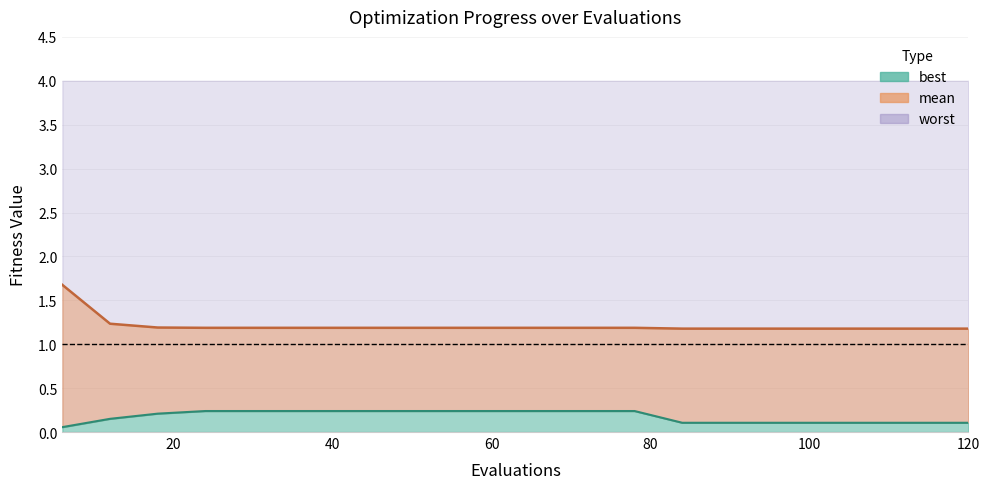

At how many categories does at least one series exceed 1?

20